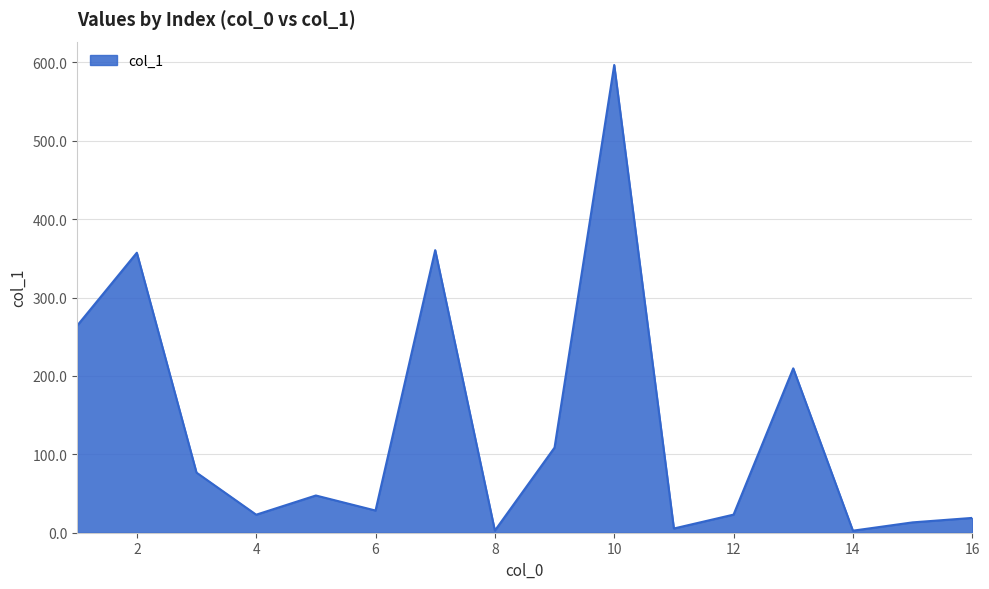

What is the greatest value displayed?

596.7